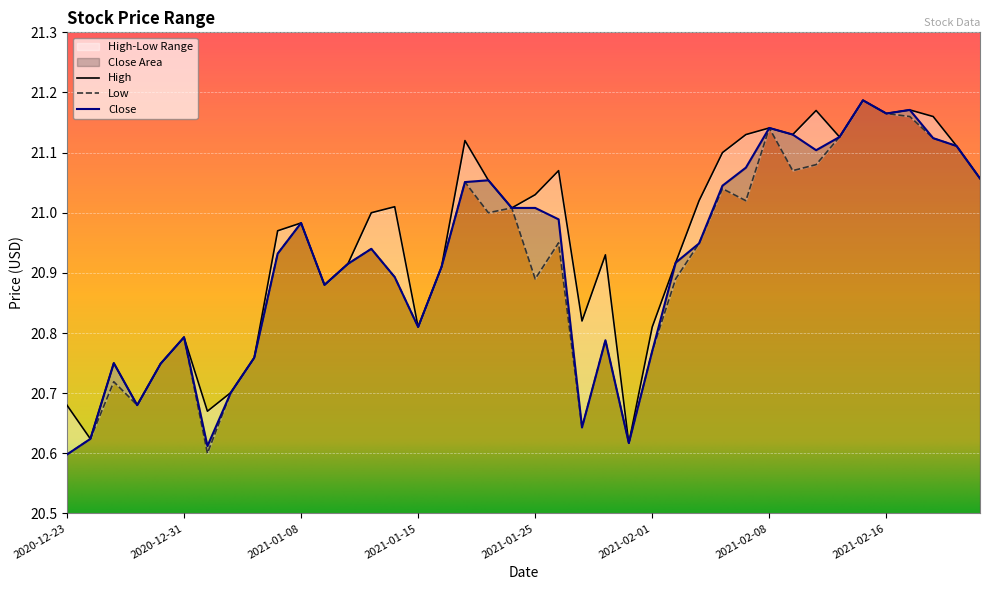

The High series shows 31.0 at 2020-12-23. True or false?

False